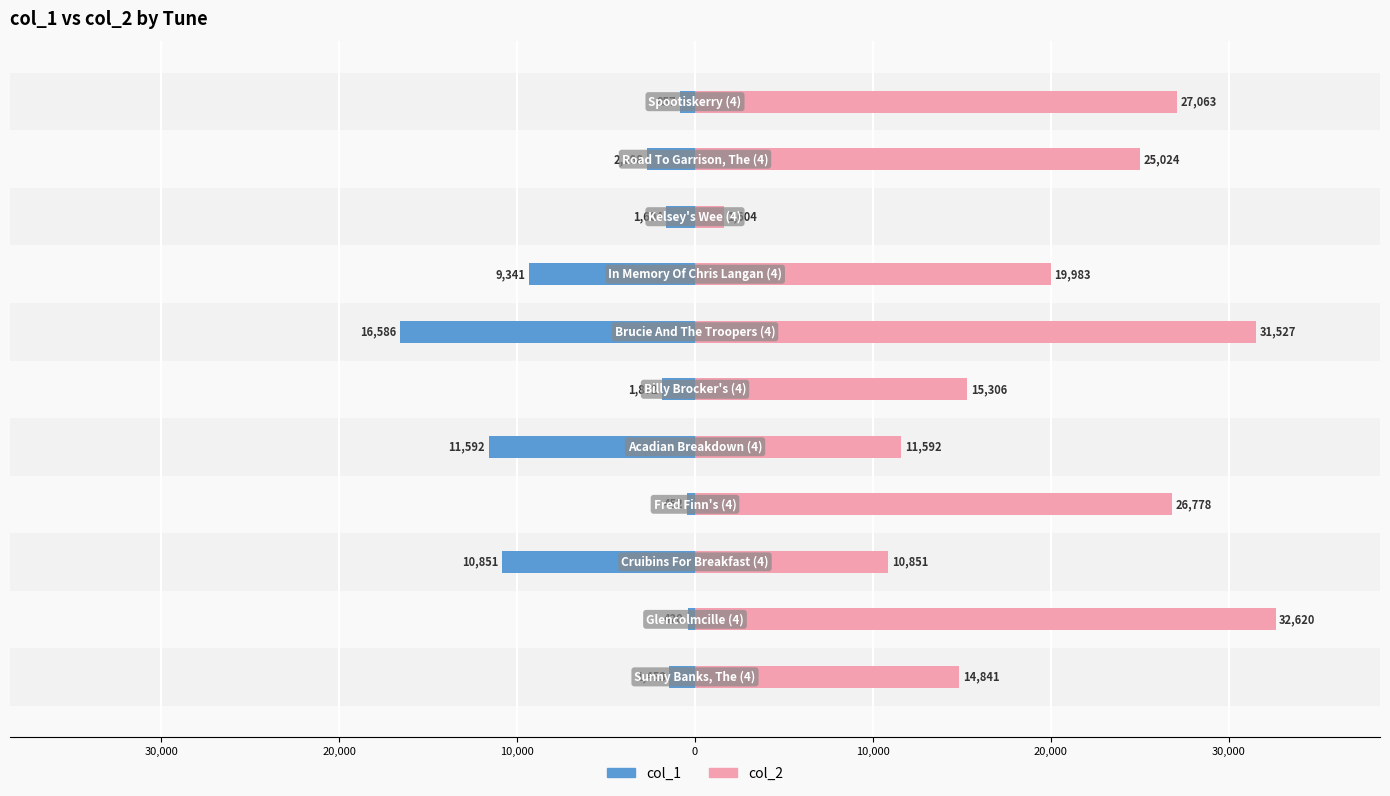

Which series has the widest spread of values?

col_2